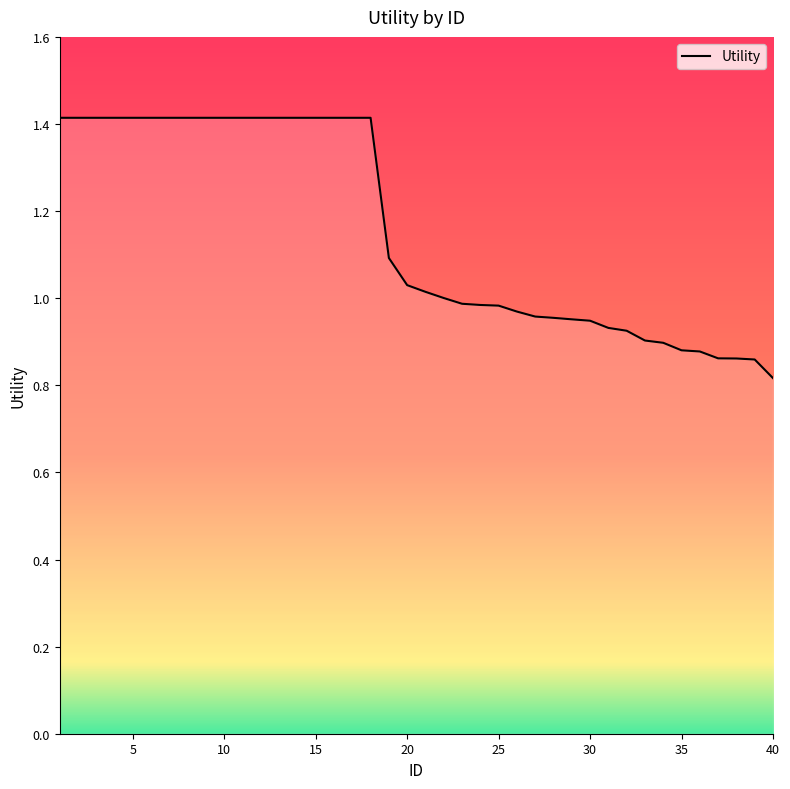

What is the difference between the maximum and minimum values?

0.6